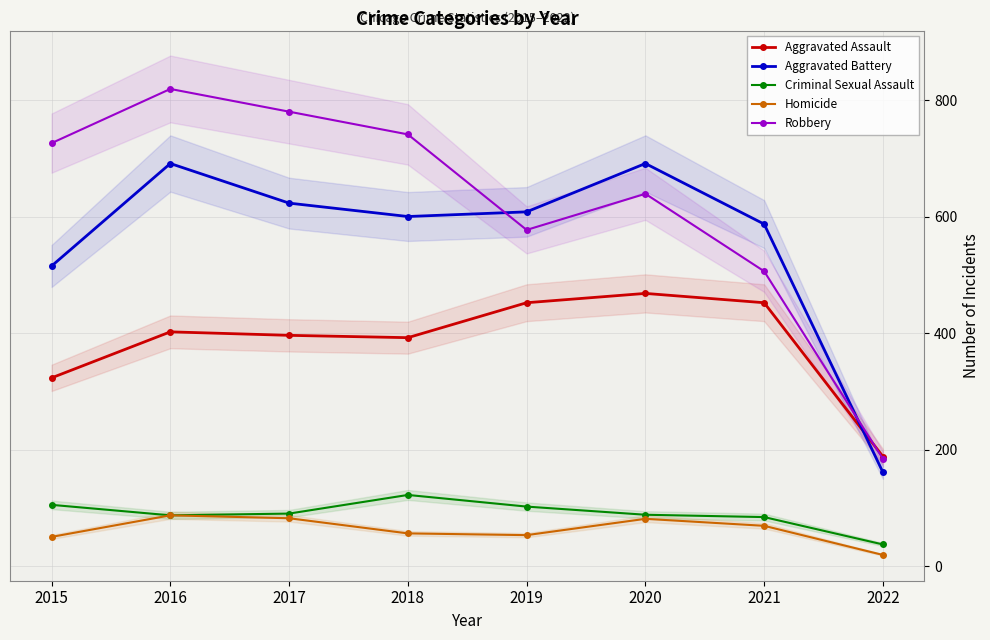

Which label corresponds to the smallest value in the chart?

2022